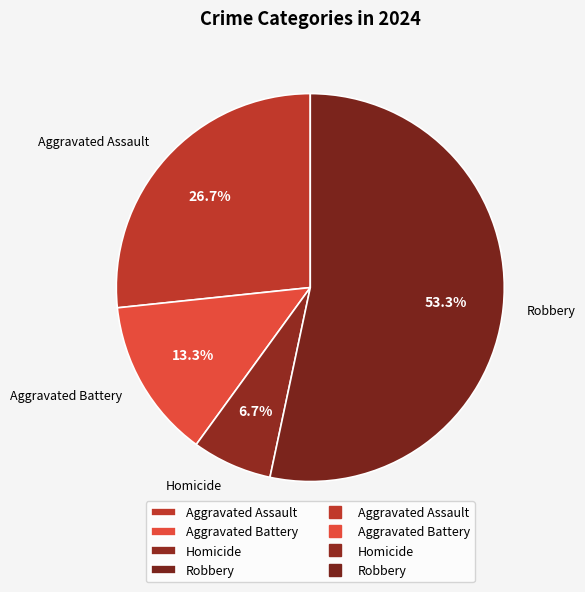

What is the largest slice in the pie chart?

Robbery